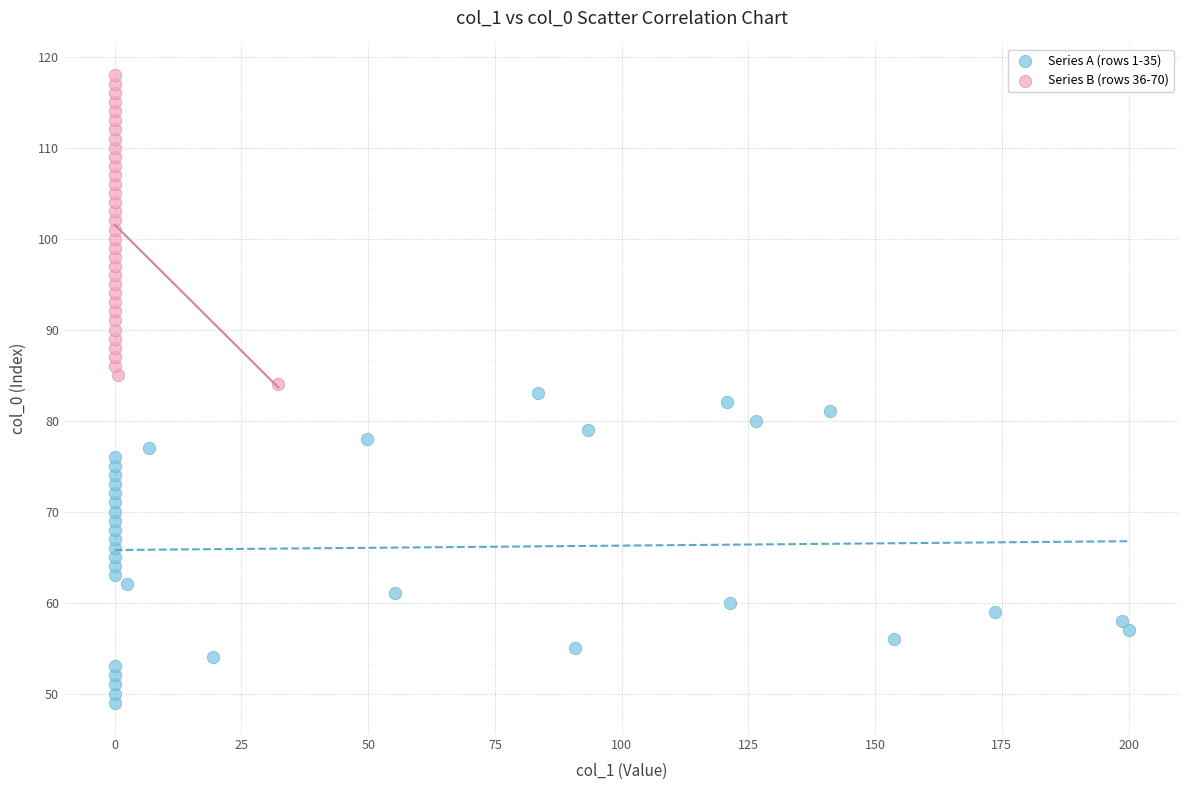

What are all the series names shown in the legend?

Series A (rows 1-35), Series B (rows 36-70)